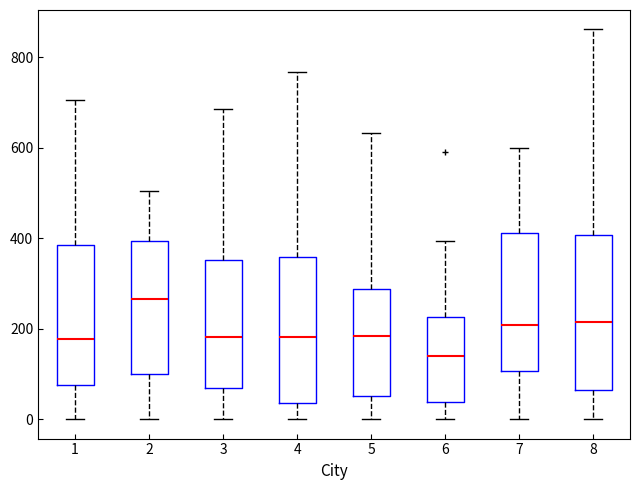

Reading left to right, transcribe this box plot: for each box, give where its median line is, the range the box spans, and where its two whiskers end, as read against the y-axis. The values are not printed on the chart, so give them approximately, as read against the axis.

1: median 180, box 80 to 380, whiskers 0 to 700
2: median 260, box 100 to 400, whiskers 0 to 500
3: median 180, box 60 to 360, whiskers 0 to 680
4: median 180, box 40 to 360, whiskers 0 to 760
5: median 180, box 60 to 280, whiskers 0 to 640
6: median 140, box 40 to 220, whiskers 0 to 400
7: median 200, box 100 to 420, whiskers 0 to 600
8: median 220, box 60 to 400, whiskers 0 to 860